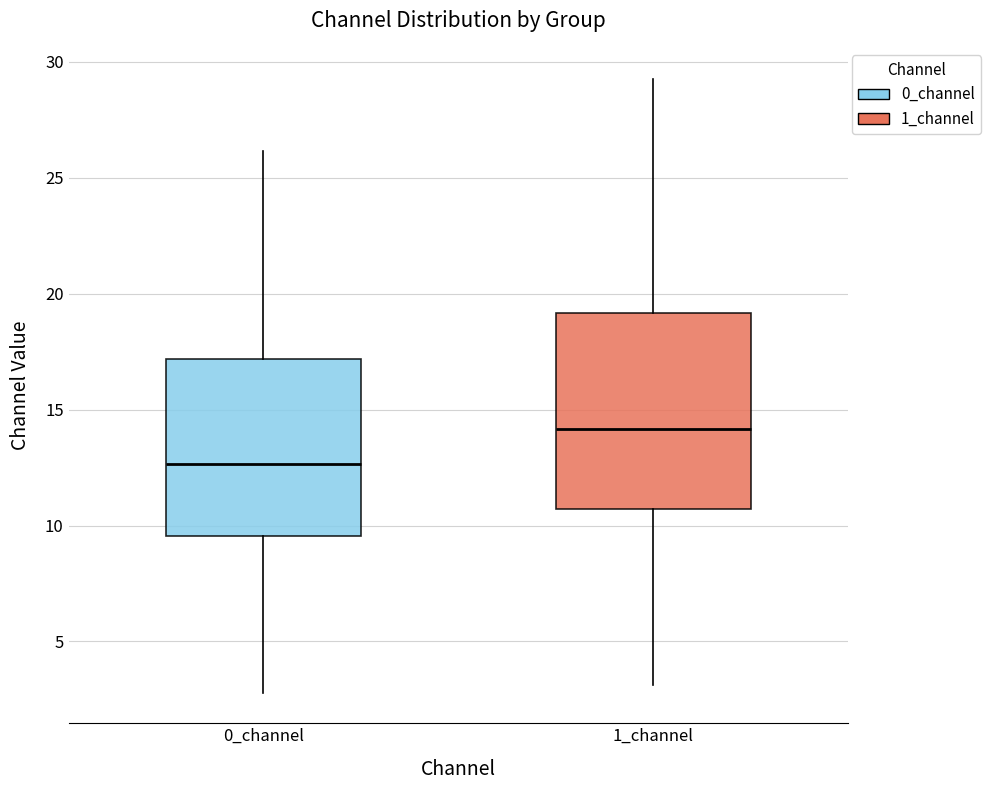

Which box has the lowest median line?

0_channel